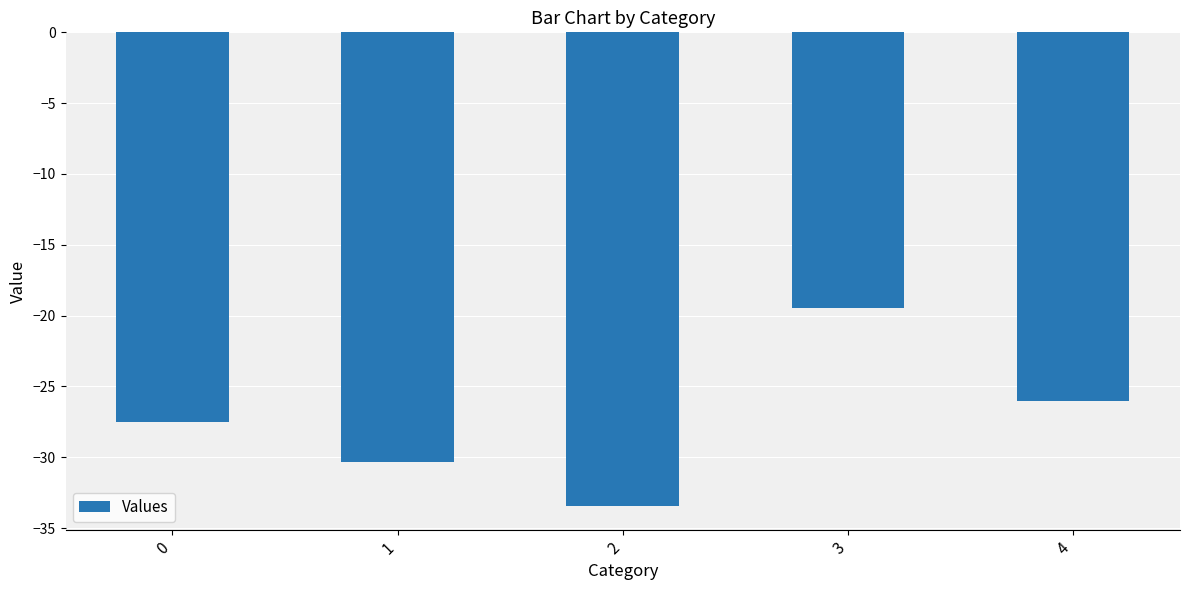

Rank the categories by value from highest to lowest.

3, 4, 0, 1, 2